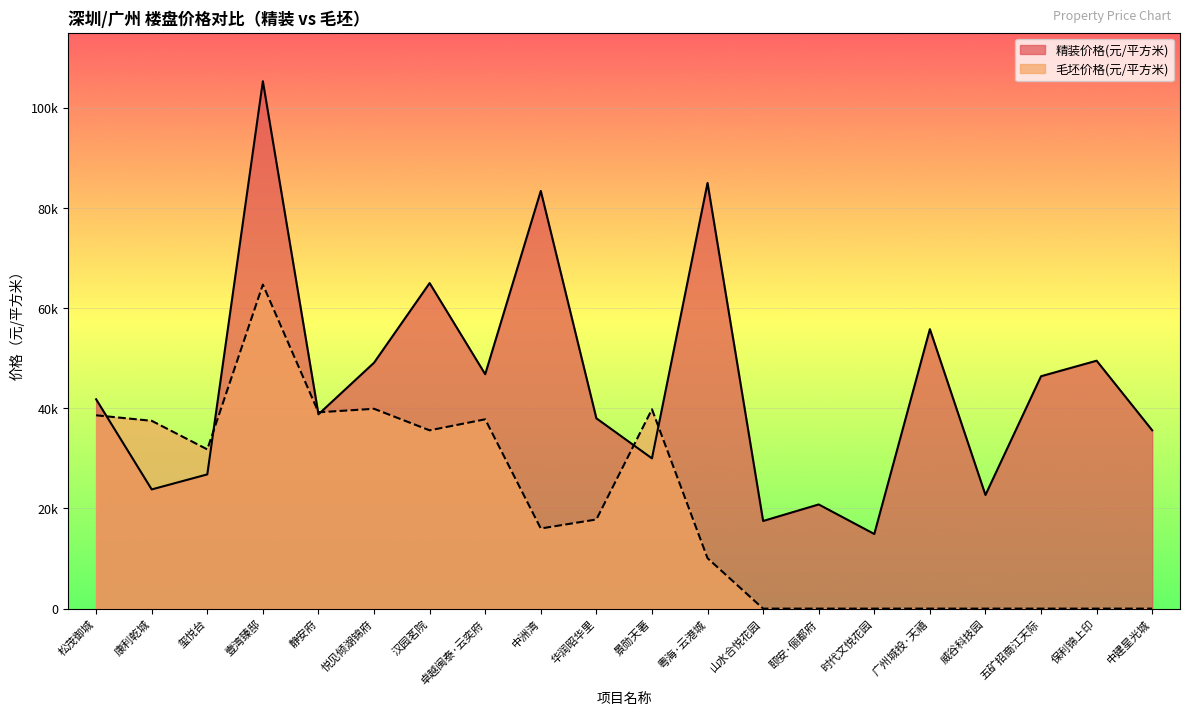

At which label is 毛坯价格(元/平方米) closest to 32350?

玺悦台